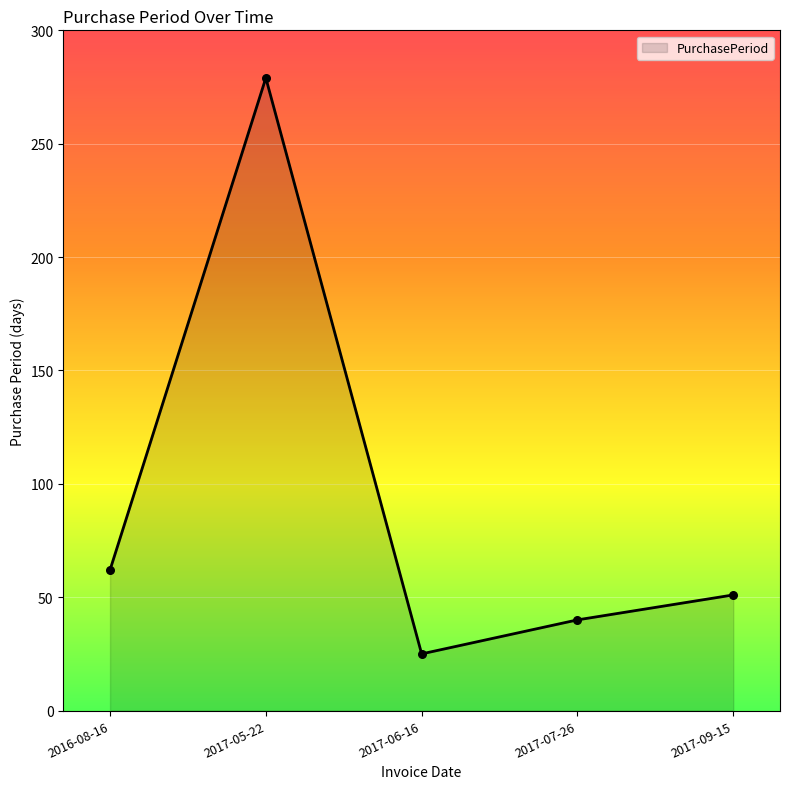

Approximately how many times larger is the value at 2017-06-16 compared to 2017-07-26?

0.6